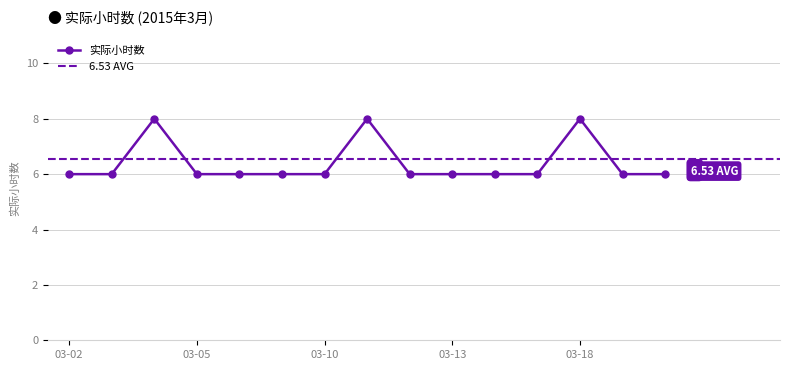

Reading left to right, transcribe all the data shown in this chart.

6	6	8	6	6	6	6	8	6	6	6	6	8	6	6